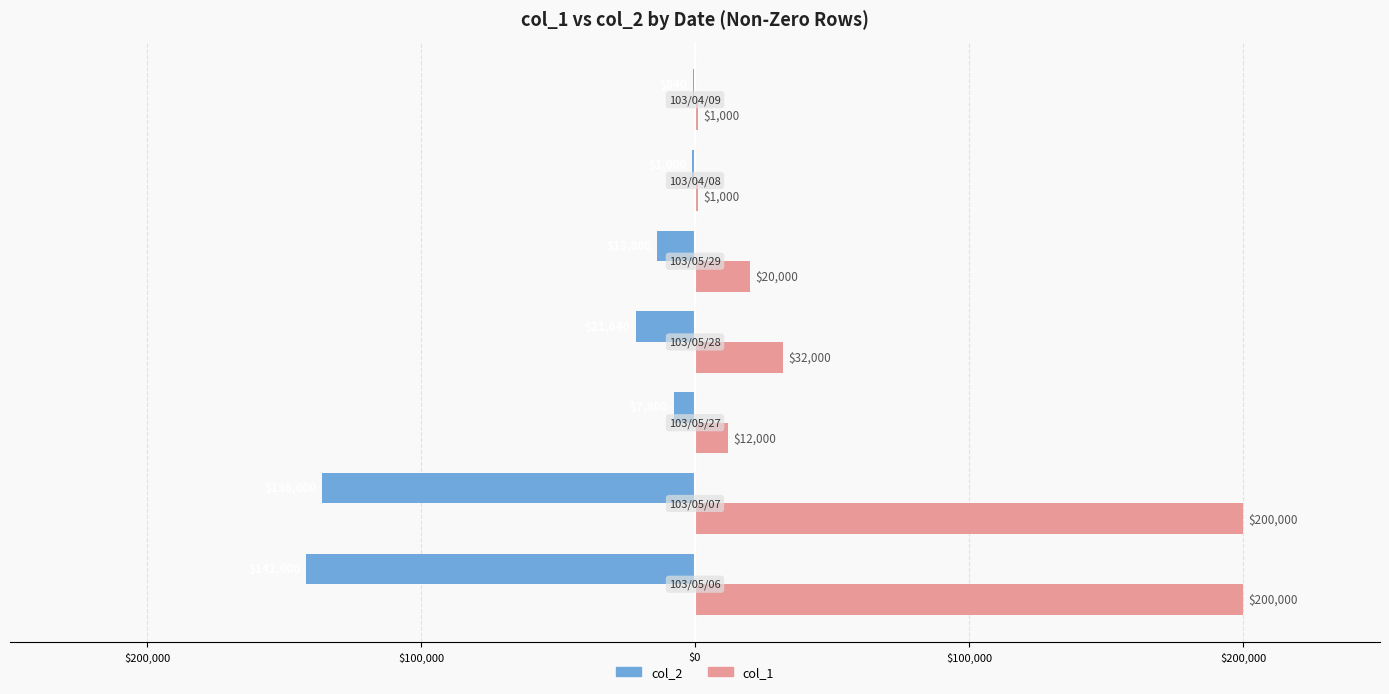

What are all the series names shown in the legend?

col_2, col_1